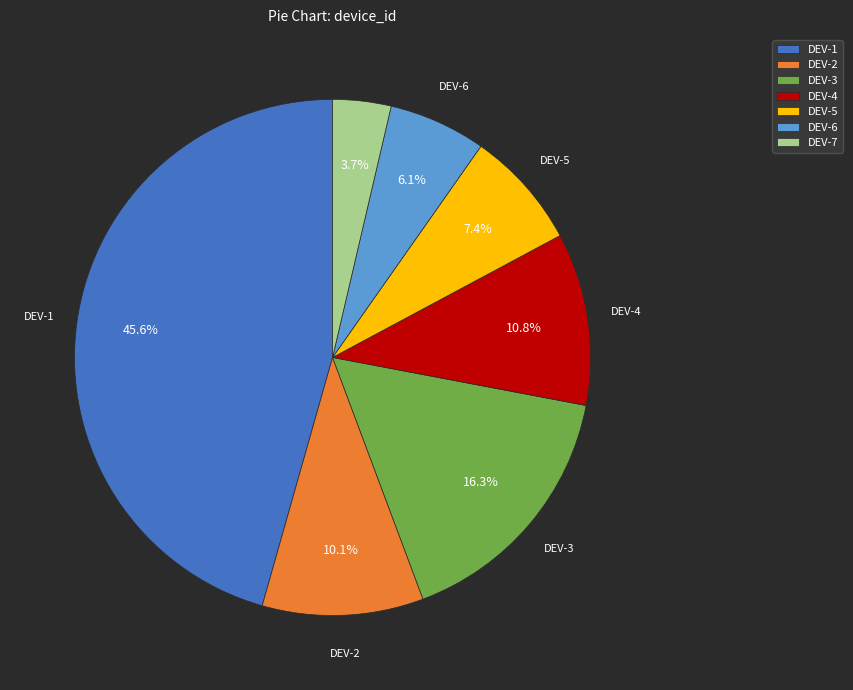

Which category has the smallest portion of the pie?

DEV-7